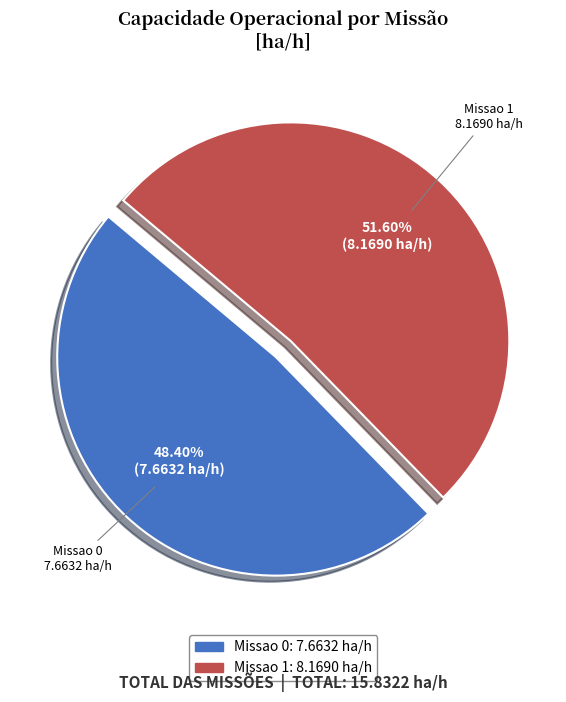

Count the number of slices in the pie.

2